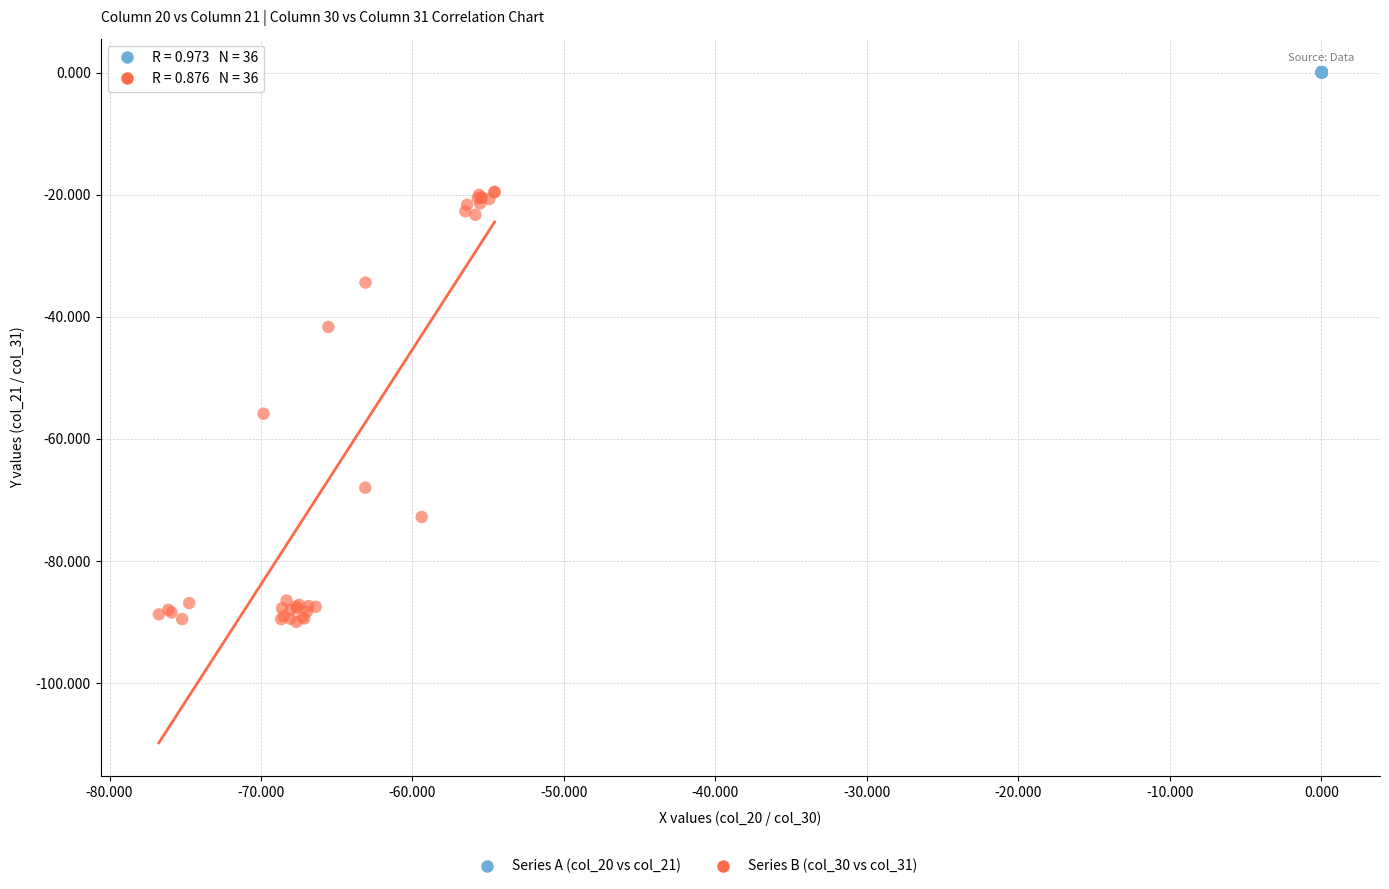

Which series reaches the maximum Y coordinate?

Series A (col_20 vs col_21)